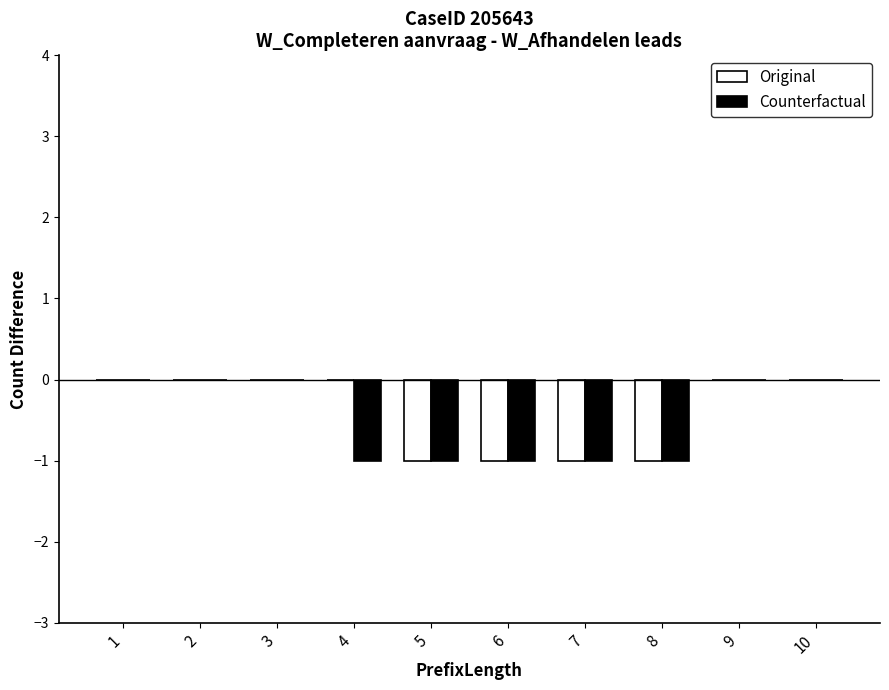

The value of Original at 8 is -1. True or false?

True